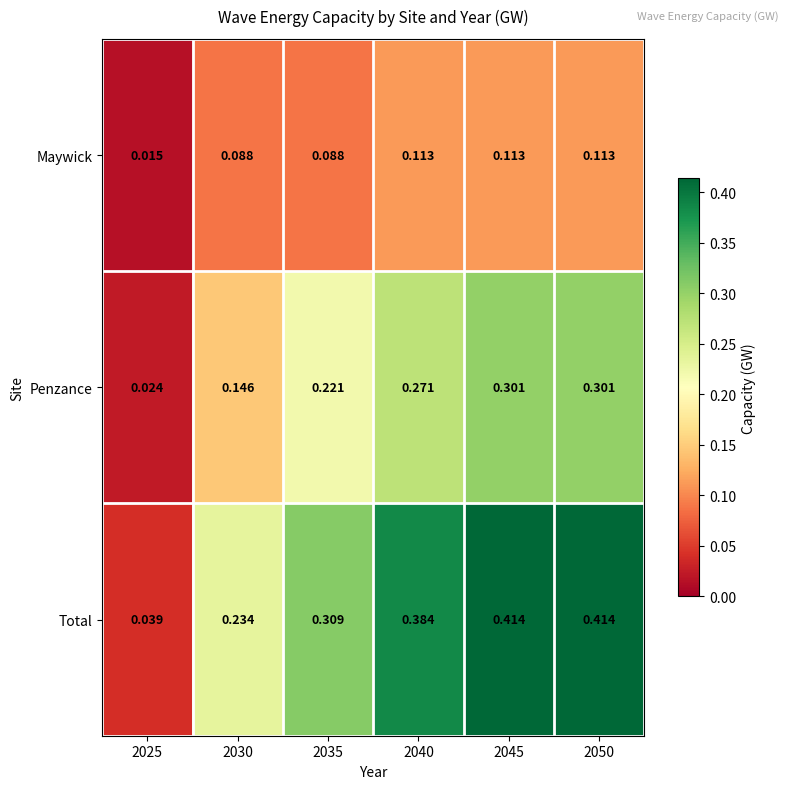

Which series has the widest spread of values?

Total